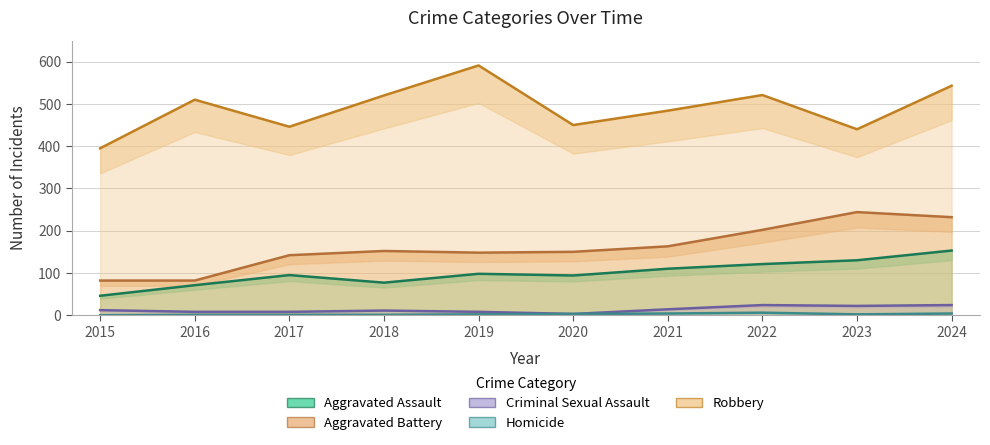

How many interior local peaks does the Aggravated Battery series have?

2